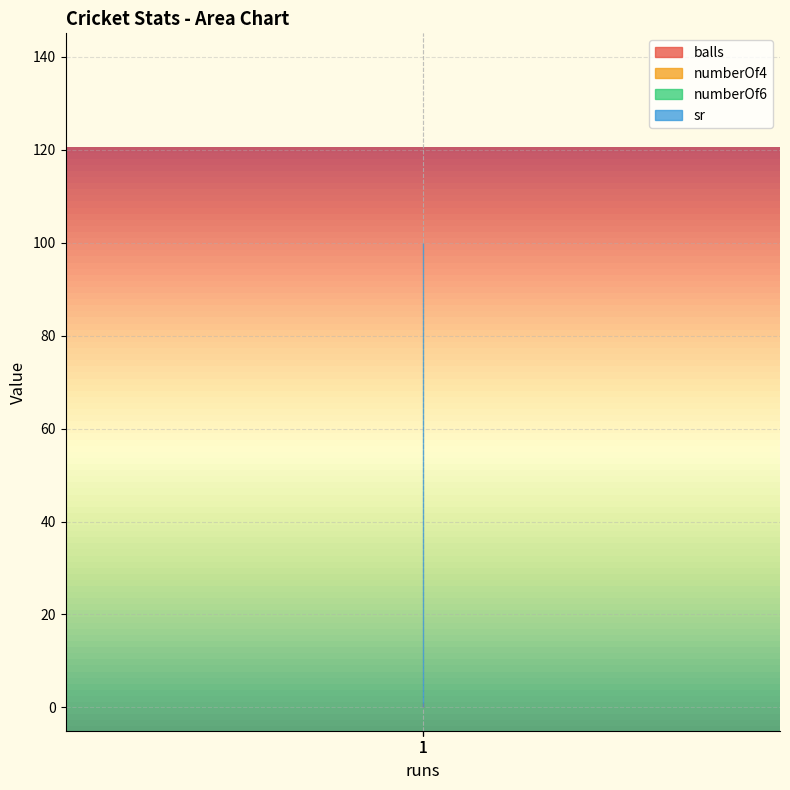

Which series has the largest range (max minus min)?

balls